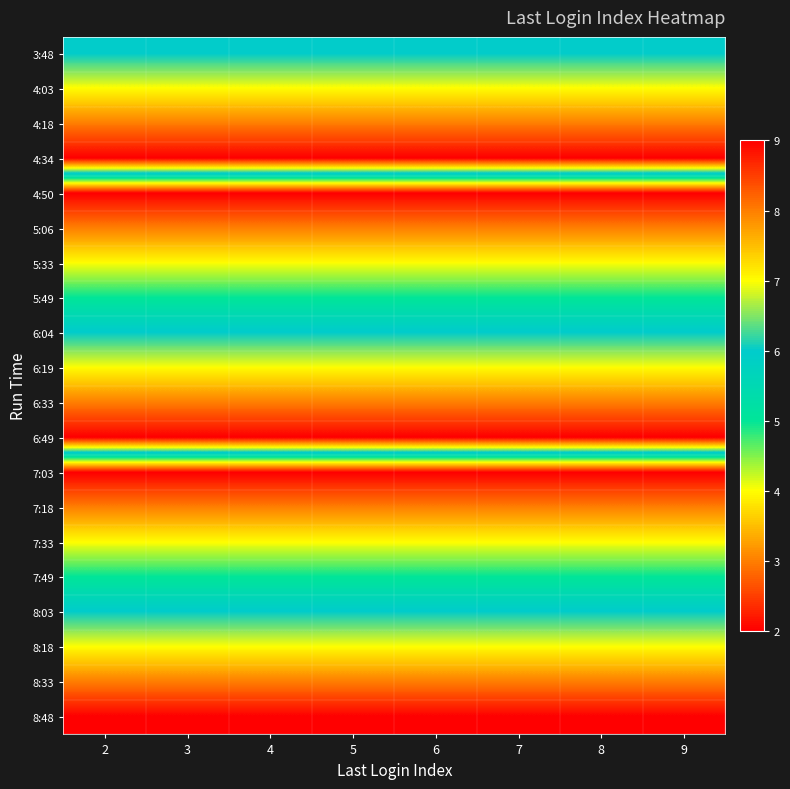

Reading right to left, what are all the values shown in this chart?

3:48: 9=6	8=6	7=6	6=6	5=6	4=6	3=6	2=6
4:03: 9=7	8=7	7=7	6=7	5=7	4=7	3=7	2=7
4:18: 9=8	8=8	7=8	6=8	5=8	4=8	3=8	2=8
4:34: 9=9	8=9	7=9	6=9	5=9	4=9	3=9	2=9
4:50: 9=2	8=2	7=2	6=2	5=2	4=2	3=2	2=2
5:06: 9=3	8=3	7=3	6=3	5=3	4=3	3=3	2=3
5:33: 9=4	8=4	7=4	6=4	5=4	4=4	3=4	2=4
5:49: 9=5	8=5	7=5	6=5	5=5	4=5	3=5	2=5
6:04: 9=6	8=6	7=6	6=6	5=6	4=6	3=6	2=6
6:19: 9=7	8=7	7=7	6=7	5=7	4=7	3=7	2=7
6:33: 9=8	8=8	7=8	6=8	5=8	4=8	3=8	2=8
6:49: 9=9	8=9	7=9	6=9	5=9	4=9	3=9	2=9
7:03: 9=2	8=2	7=2	6=2	5=2	4=2	3=2	2=2
7:18: 9=3	8=3	7=3	6=3	5=3	4=3	3=3	2=3
7:33: 9=4	8=4	7=4	6=4	5=4	4=4	3=4	2=4
7:49: 9=5	8=5	7=5	6=5	5=5	4=5	3=5	2=5
8:03: 9=6	8=6	7=6	6=6	5=6	4=6	3=6	2=6
8:18: 9=7	8=7	7=7	6=7	5=7	4=7	3=7	2=7
8:33: 9=8	8=8	7=8	6=8	5=8	4=8	3=8	2=8
8:48: 9=9	8=9	7=9	6=9	5=9	4=9	3=9	2=9